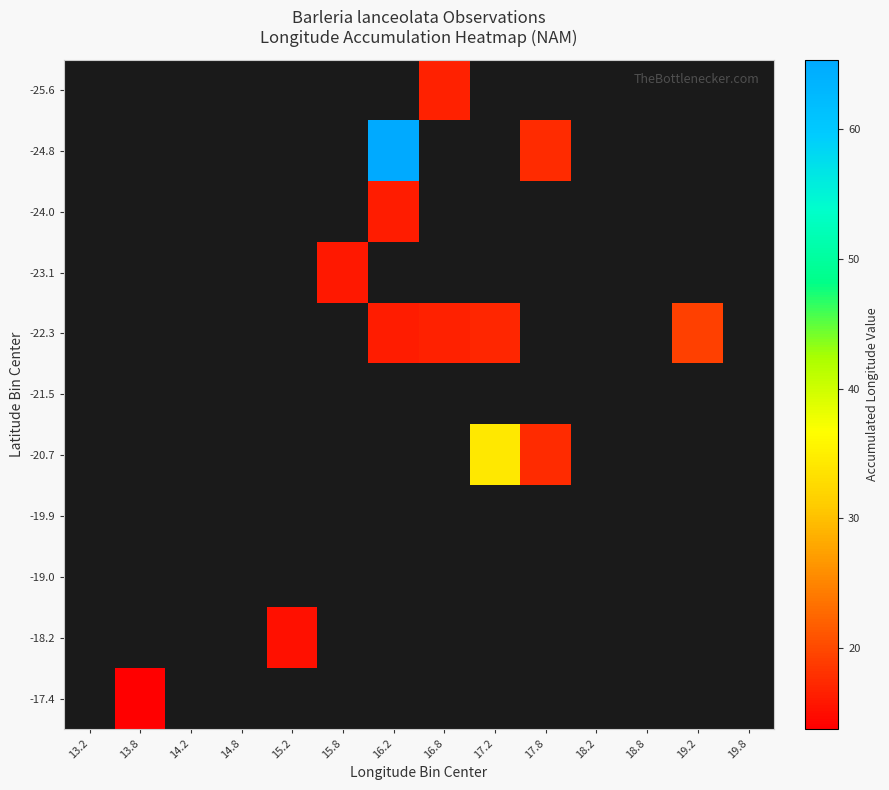

How many data points does each series have?

14